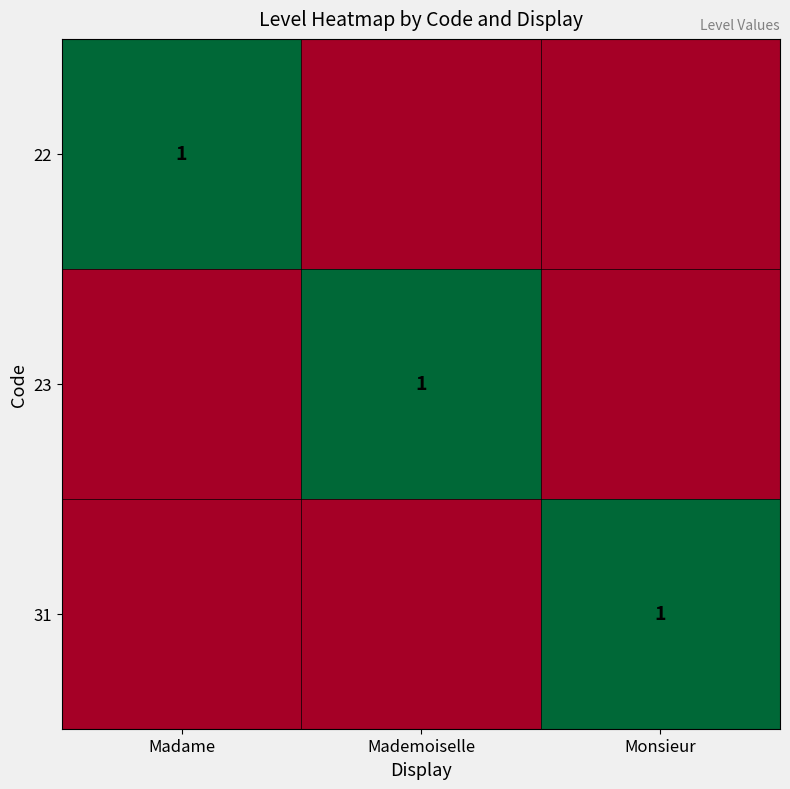

Is it true that 23 equals 1 at Mademoiselle?

True